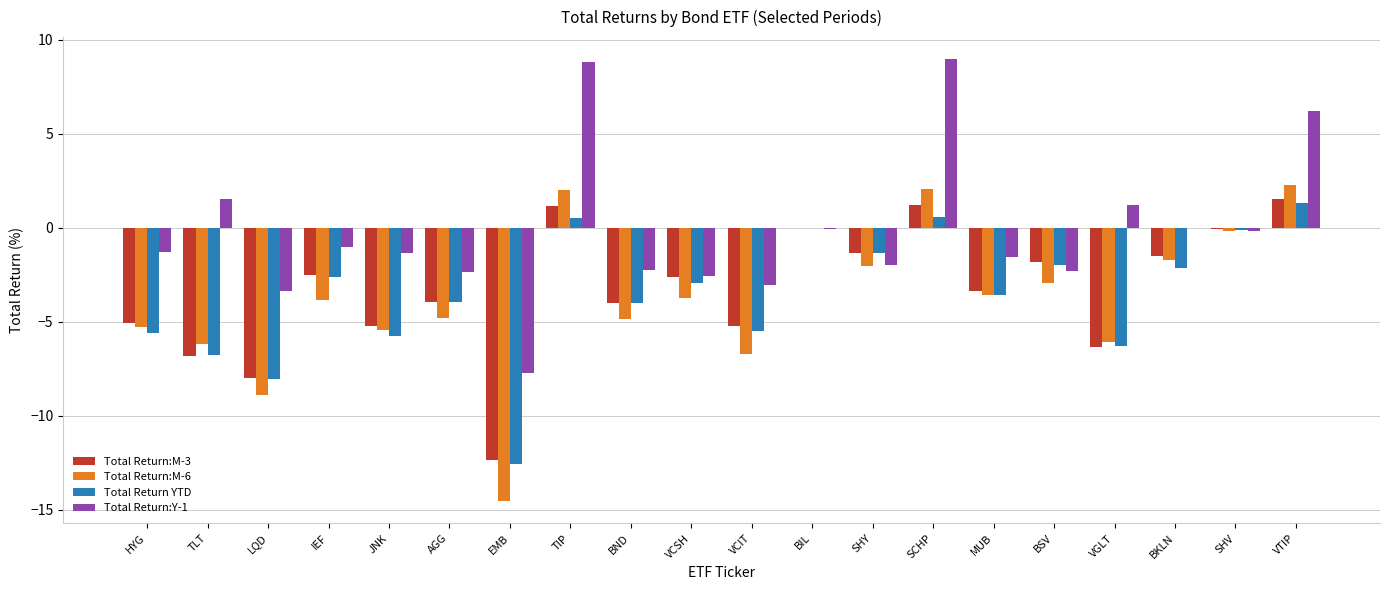

What is the sum of the Total Return:Y-1 values at BIL and VGLT?

1.1